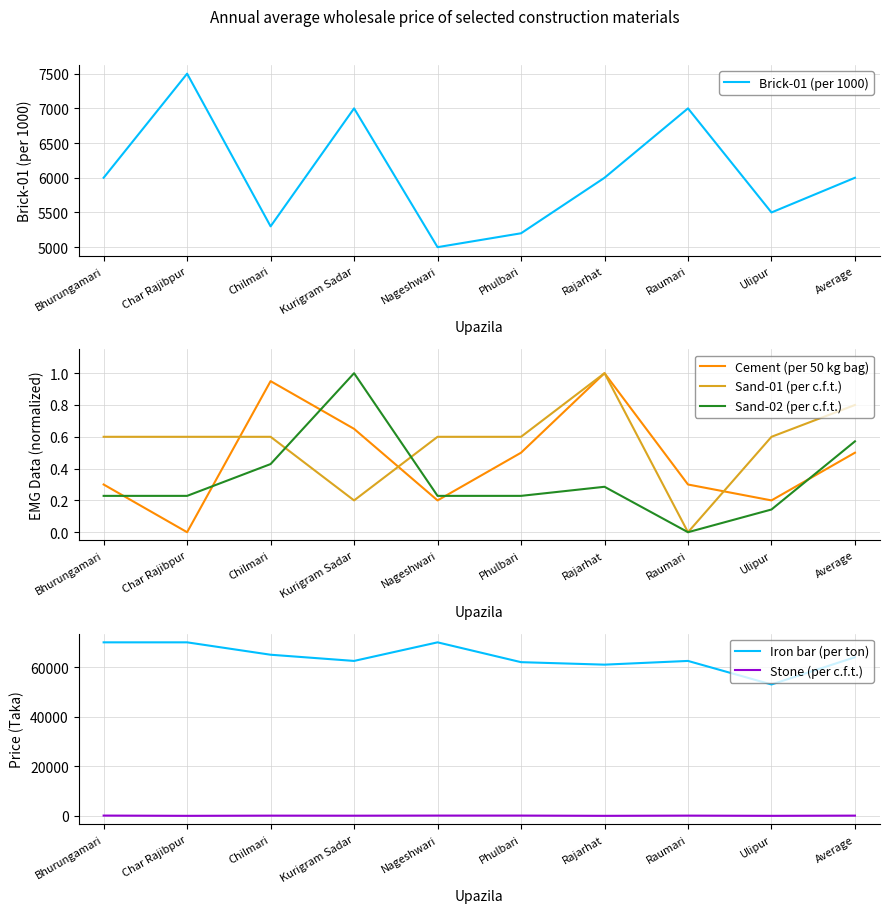

Reading right to left, extract all data points from this chart.

Brick-01 (per 1000): Average=6000.0	Ulipur=5500.0	Raumari=7000.0	Rajarhat=6000.0	Phulbari=5200.0	Nageshwari=5000.0	Kurigram Sadar=7000.0	Chilmari=5300.0	Char Rajibpur=7500.0	Bhurungamari=6000.0
Cement (per 50 kg bag): Average=0.5	Ulipur=0.2	Raumari=0.3	Rajarhat=1.0	Phulbari=0.5	Nageshwari=0.2	Kurigram Sadar=0.6	Chilmari=0.9	Char Rajibpur=0.0	Bhurungamari=0.3
Sand-01 (per c.f.t.): Average=0.8	Ulipur=0.6	Raumari=0.0	Rajarhat=1.0	Phulbari=0.6	Nageshwari=0.6	Kurigram Sadar=0.2	Chilmari=0.6	Char Rajibpur=0.6	Bhurungamari=0.6
Sand-02 (per c.f.t.): Average=0.6	Ulipur=0.1	Raumari=0.0	Rajarhat=0.3	Phulbari=0.2	Nageshwari=0.2	Kurigram Sadar=1.0	Chilmari=0.4	Char Rajibpur=0.2	Bhurungamari=0.2
Iron bar (per ton): Average=64000.0	Ulipur=53000.0	Raumari=62500.0	Rajarhat=61000.0	Phulbari=62000.0	Nageshwari=70000.0	Kurigram Sadar=62500.0	Chilmari=65000.0	Char Rajibpur=70000.0	Bhurungamari=70000.0
Stone (per c.f.t.): Average=80.0	Ulipur=0.0	Raumari=85.0	Rajarhat=0.0	Phulbari=100.0	Nageshwari=100.0	Kurigram Sadar=55.0	Chilmari=75.0	Char Rajibpur=0.0	Bhurungamari=100.0